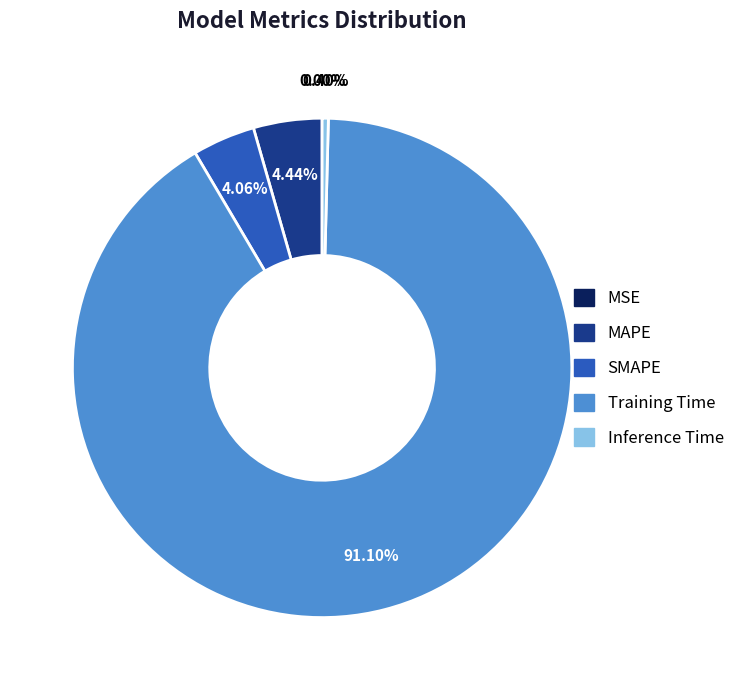

Which category has the biggest portion of the pie?

Training Time